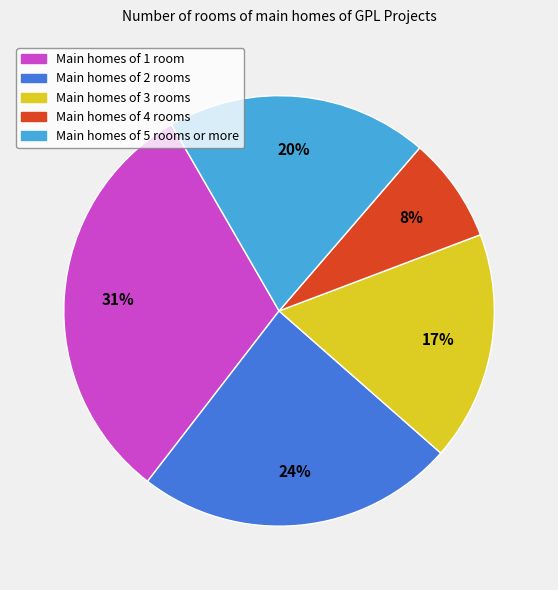

To the nearest percent, what is the difference between the largest and smallest slice percentages?

23%